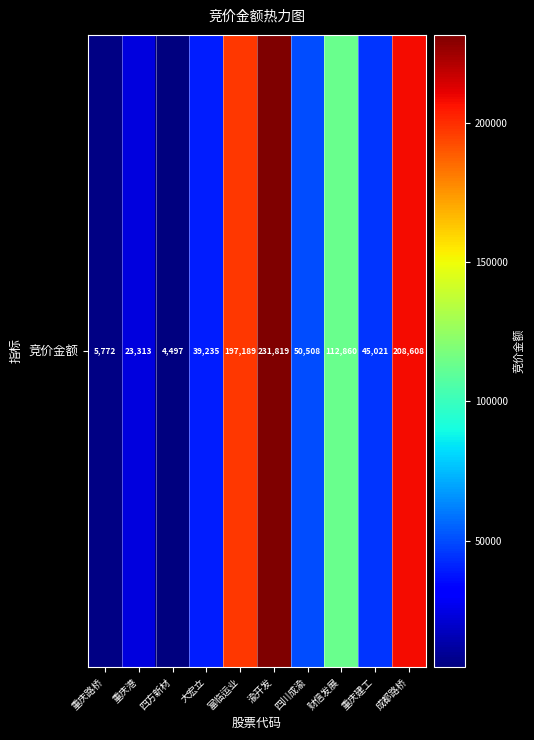

Is it true that the value at 渝开发 is 135195?

False